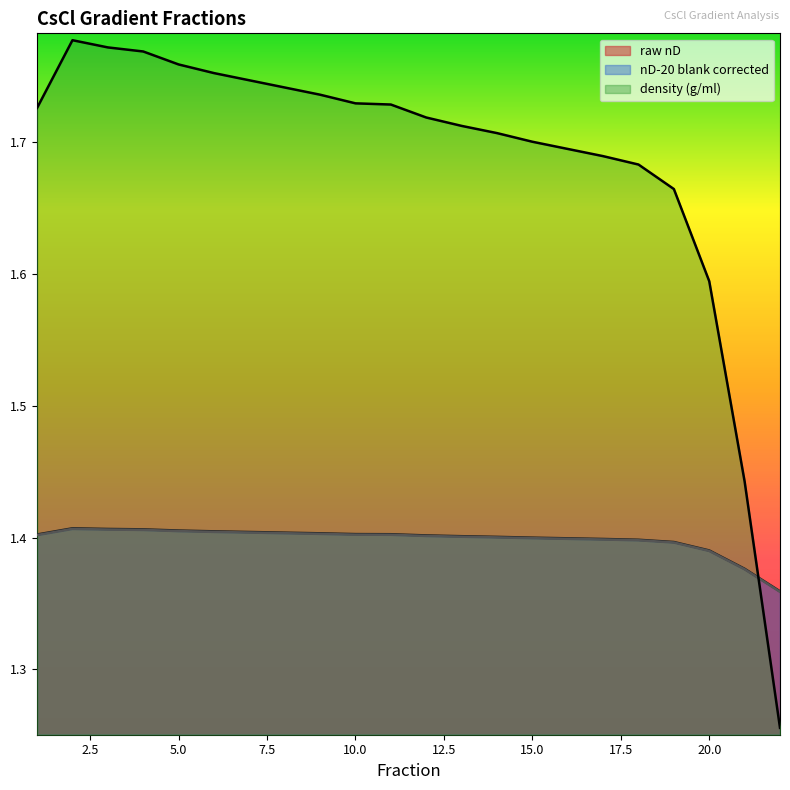

Reading left to right, what are all the values shown in this chart?

raw nD: 1.4	1.4	1.4	1.4	1.4	1.4	1.4	1.4	1.4	1.4	1.4	1.4	1.4	1.4	1.4	1.4	1.4	1.4	1.4	1.4	1.4	1.4
nD-20 blank corrected: 1.4	1.4	1.4	1.4	1.4	1.4	1.4	1.4	1.4	1.4	1.4	1.4	1.4	1.4	1.4	1.4	1.4	1.4	1.4	1.4	1.4	1.4
density (g/ml): 1.7	1.8	1.8	1.8	1.8	1.8	1.7	1.7	1.7	1.7	1.7	1.7	1.7	1.7	1.7	1.7	1.7	1.7	1.7	1.6	1.4	1.3